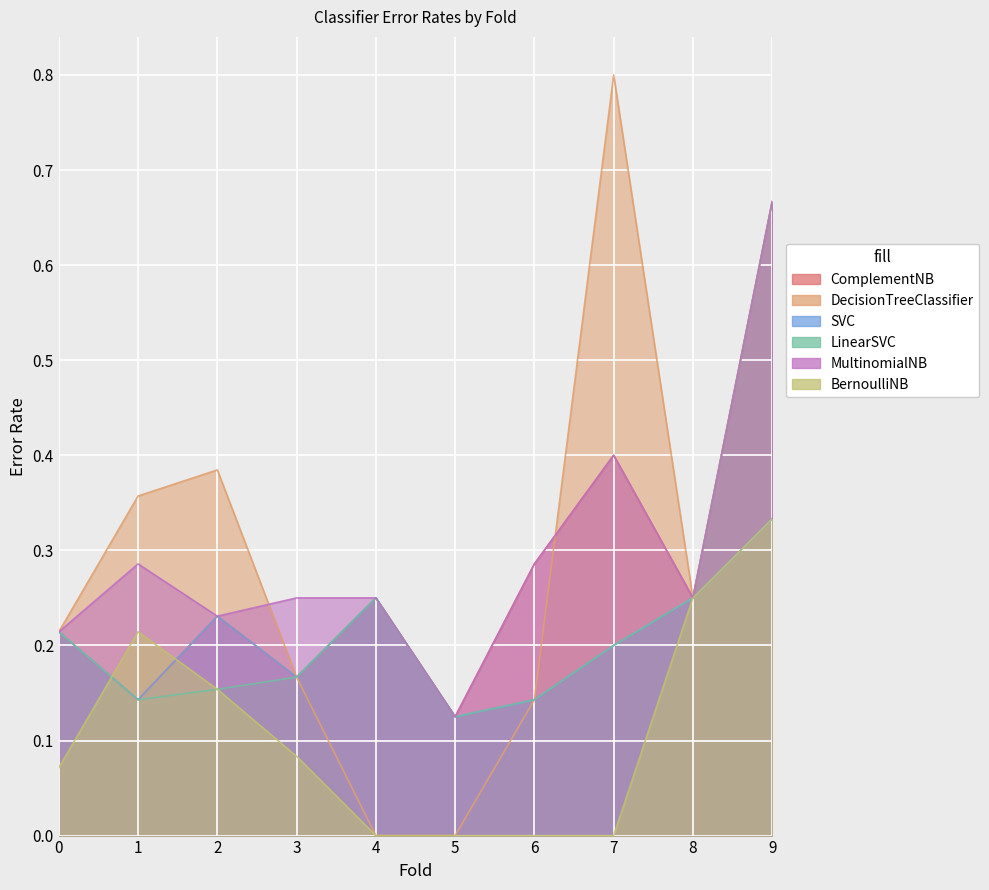

Which category has the lowest value across all series?

4